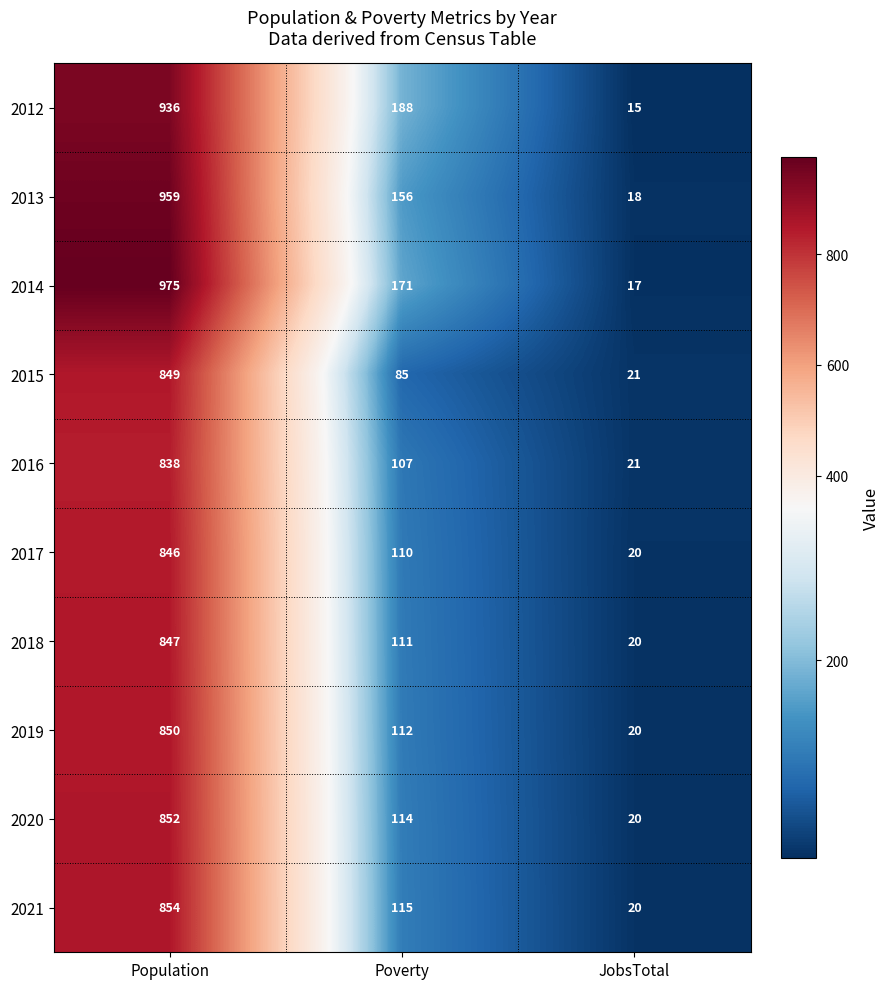

What is the approximate value of 2012 at Poverty, to the nearest 50?

200